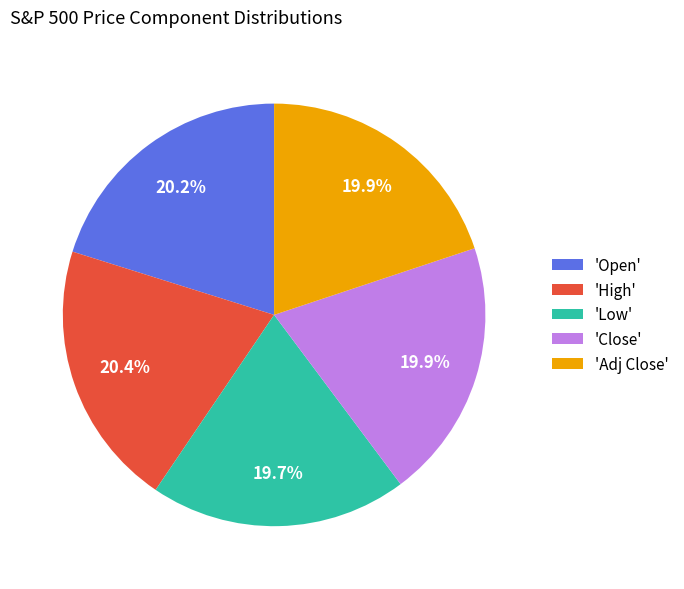

Approximately how many times larger is the value at 'Low' compared to 'High'?

1.0